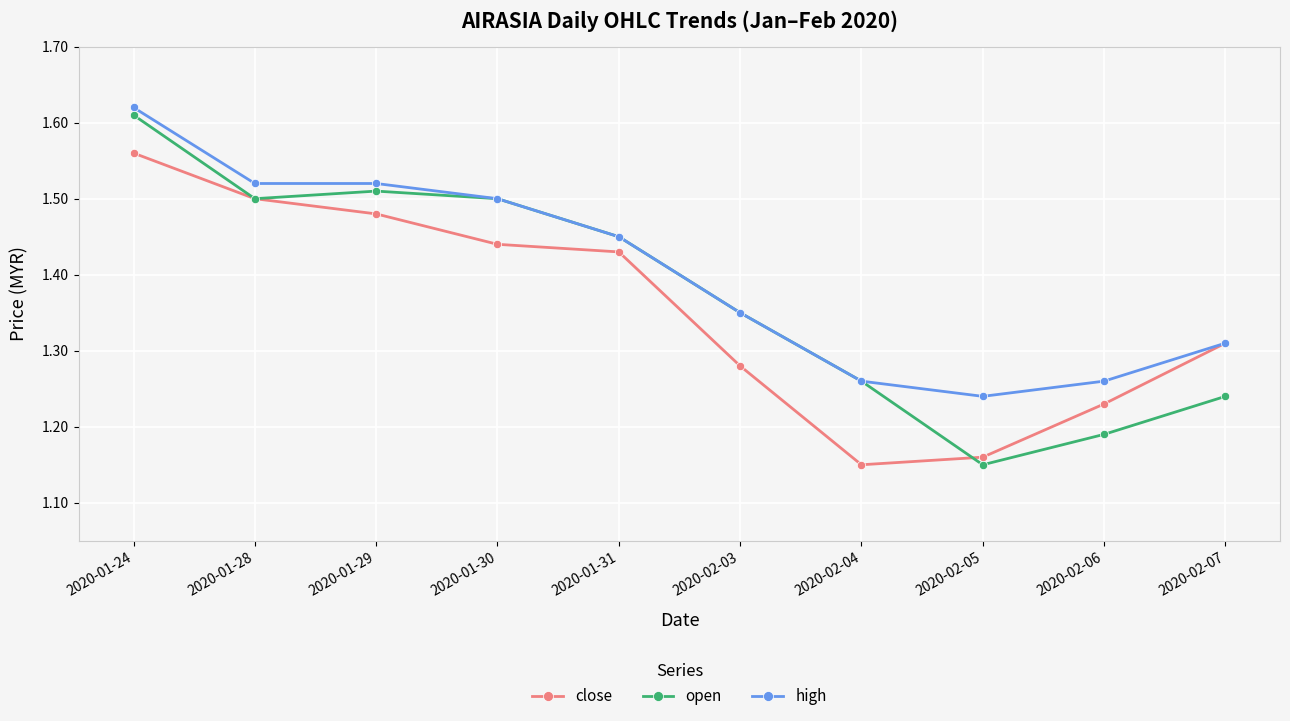

How many open values are between 1 and 2?

10